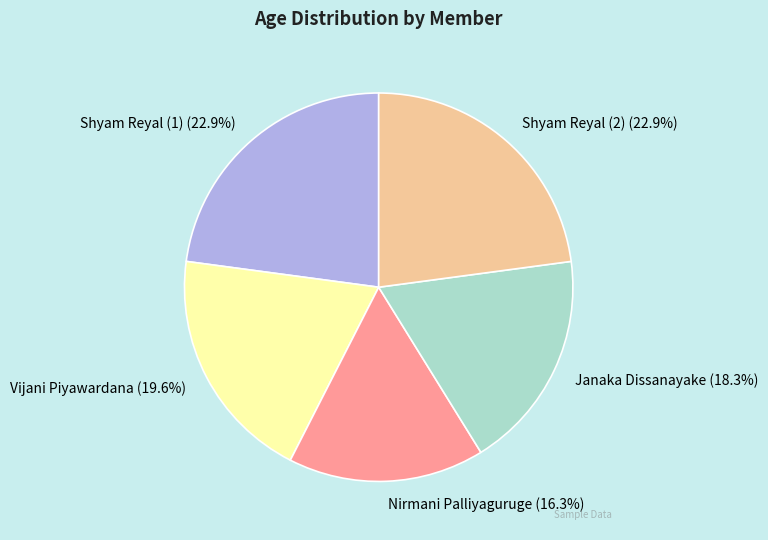

Between Nirmani Palliyaguruge and Shyam Reyal (2), which is larger?

Shyam Reyal (2)